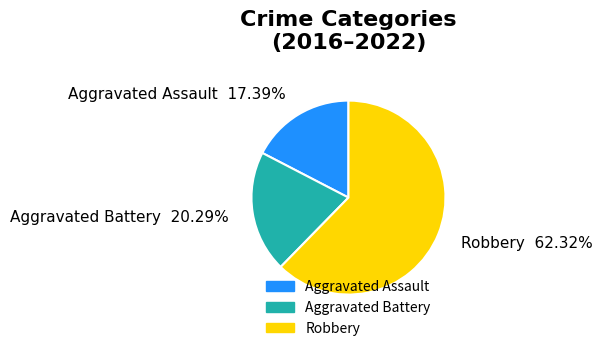

Is the sum of Robbery and Aggravated Battery greater than half?

Yes